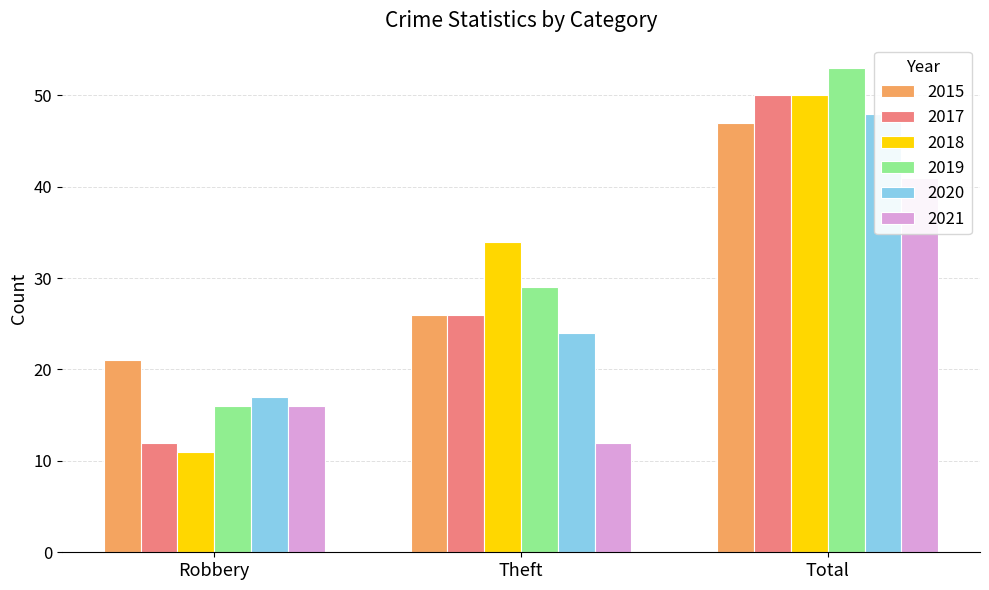

What is the greatest value displayed?

53